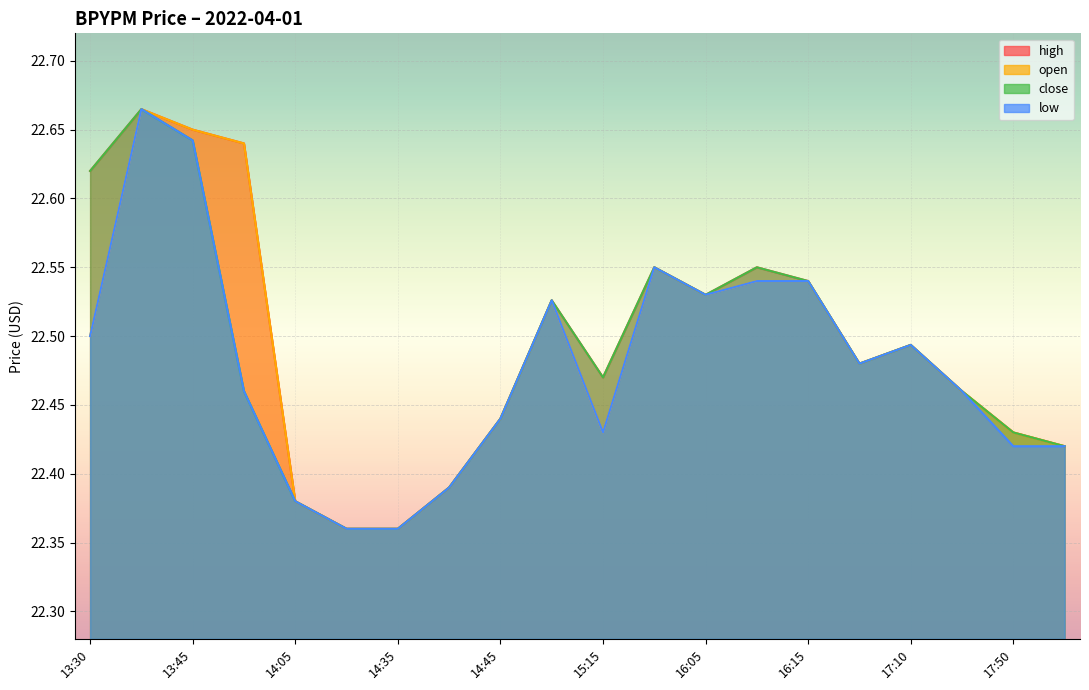

What position from the left is 13:50?

4